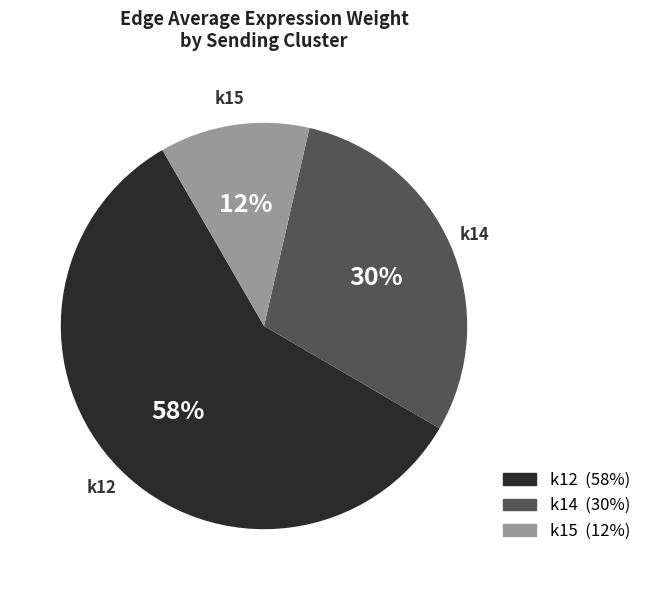

Count the number of slices in the pie.

3